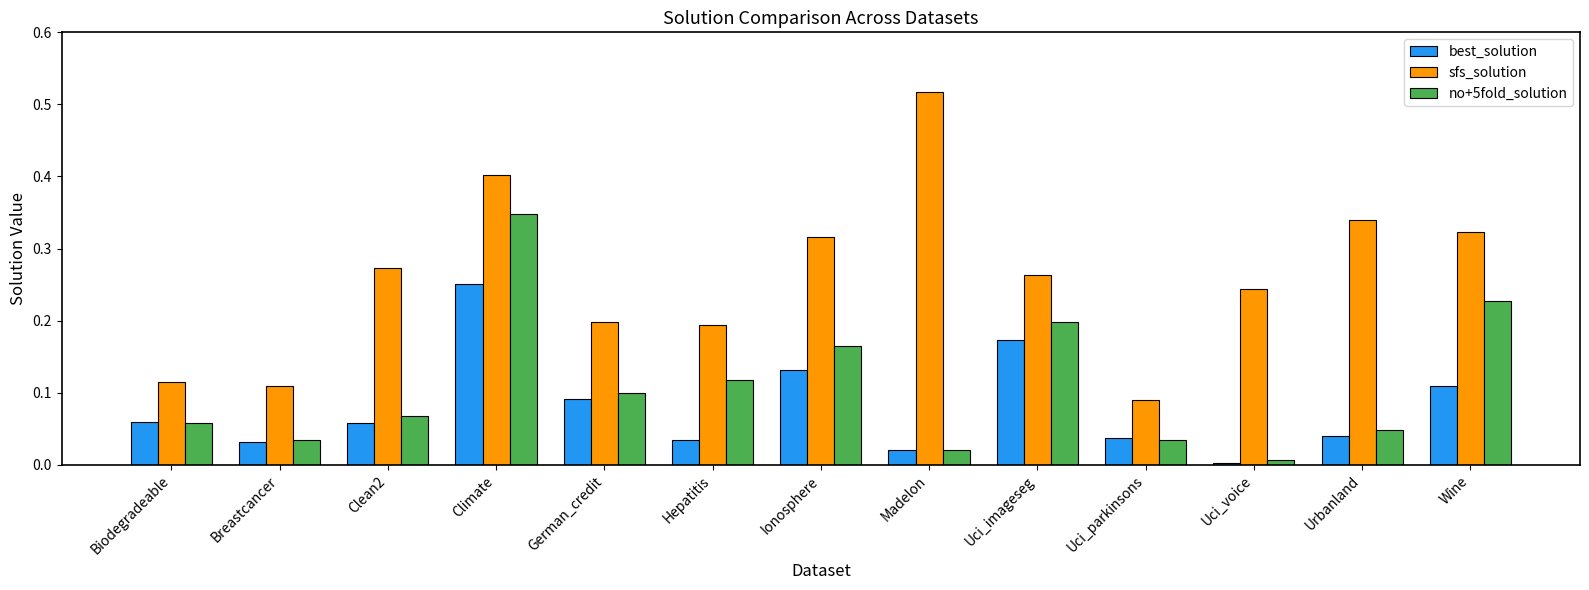

Is the value of no+5fold_solution at Breastcancer greater than the value of sfs_solution at Clean2?

No